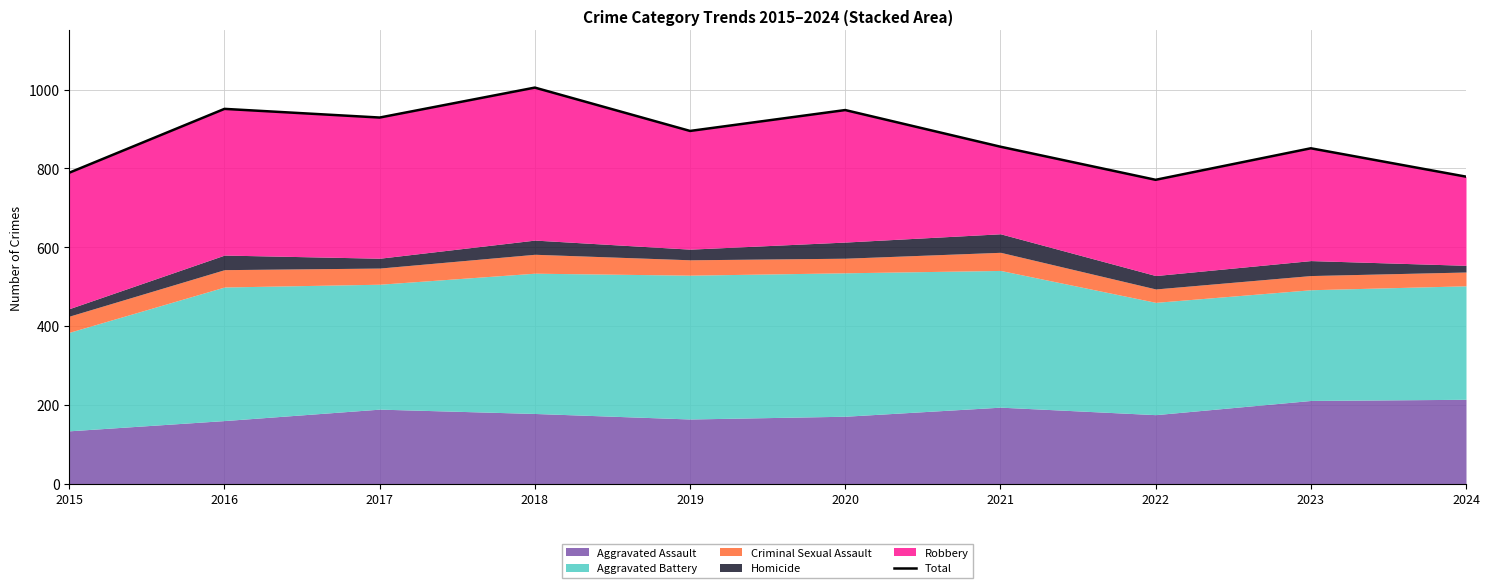

Which label corresponds to the smallest value in the chart?

2022